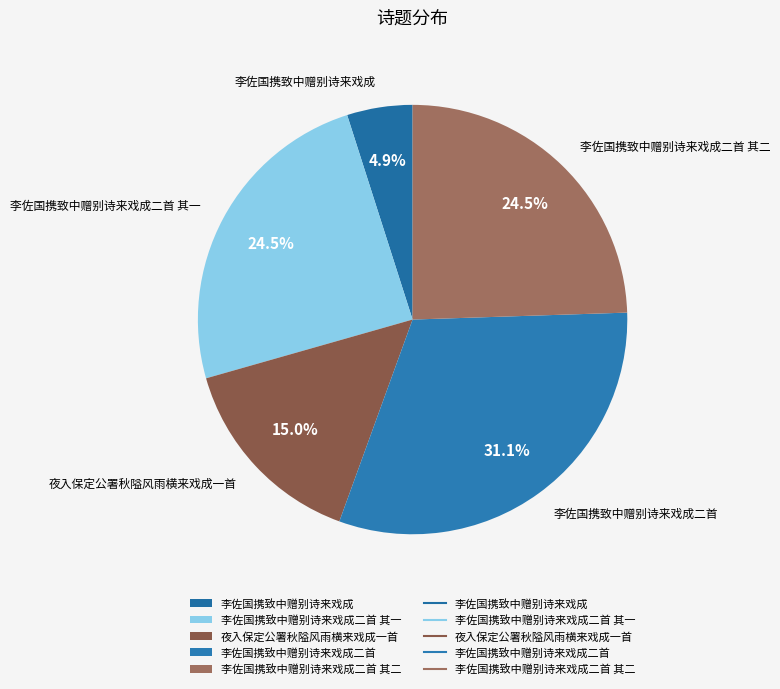

How much of the chart is everything except 夜入保定公署秋隘风雨横来戏成一首?

85.0%